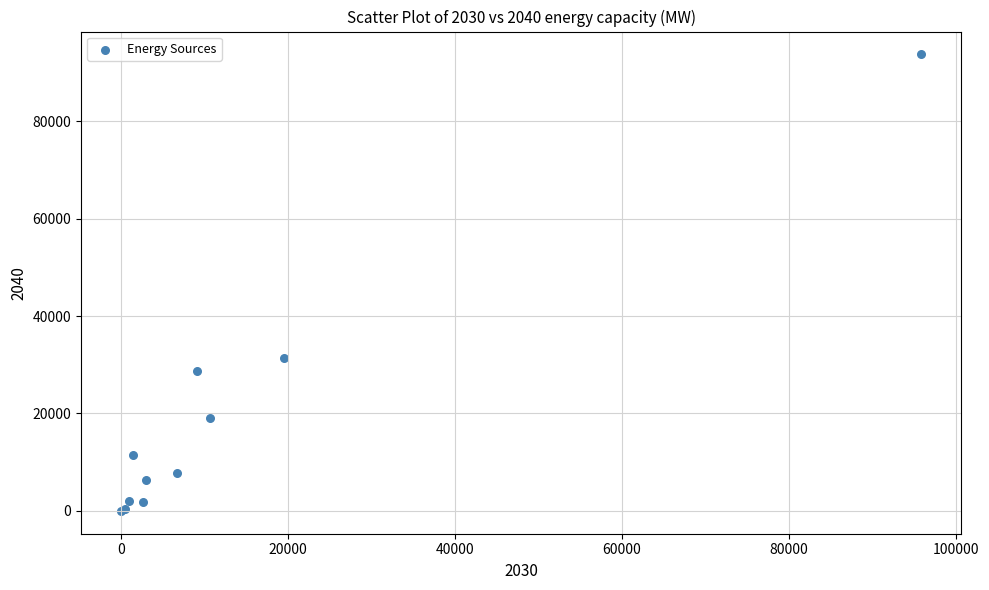

What Y value in the scatter plot is closest to 46850?

31480